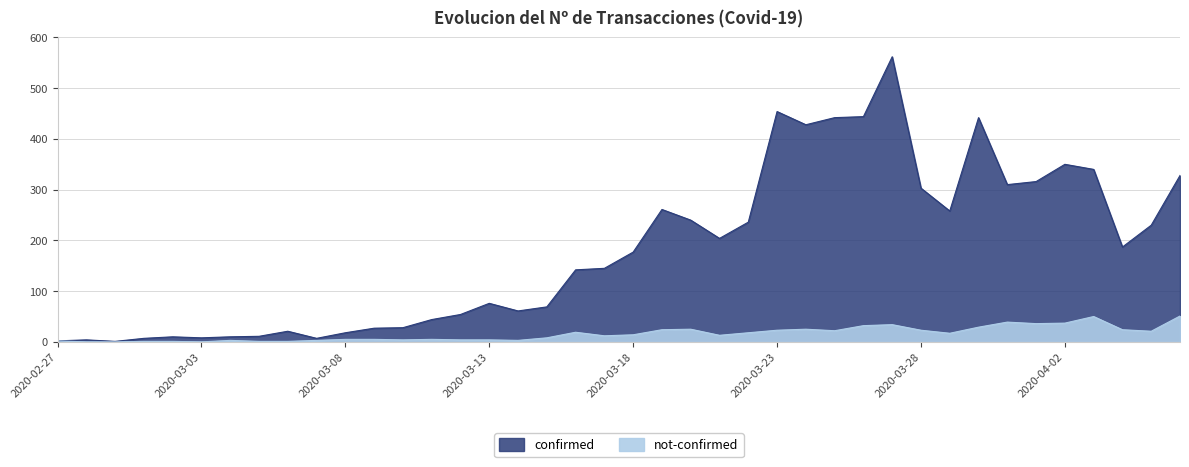

Which series has the largest total across all categories?

confirmed